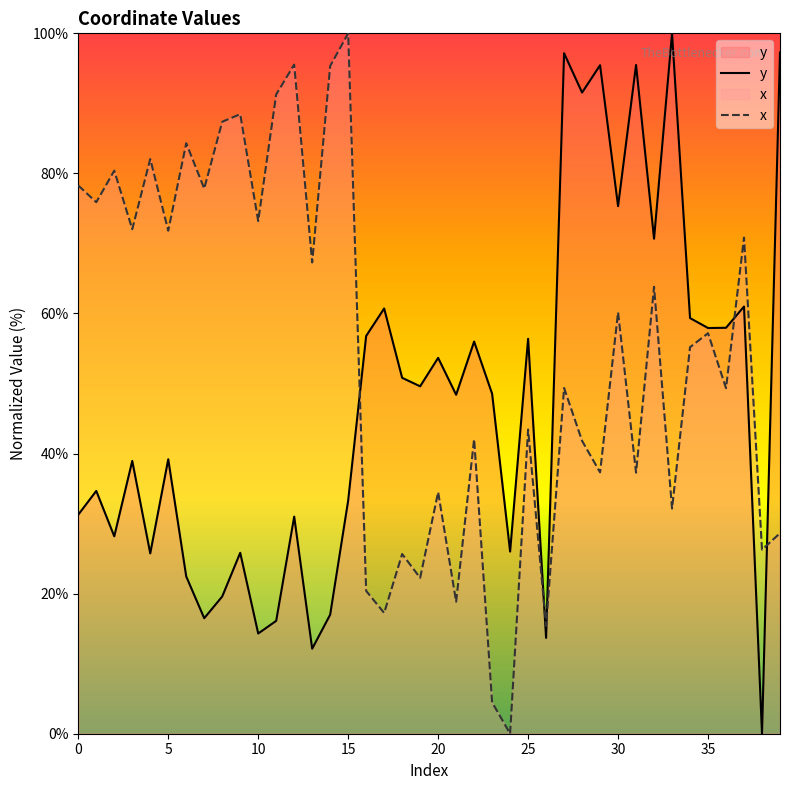

What is the spread (max minus min) of values at 33?

67.8